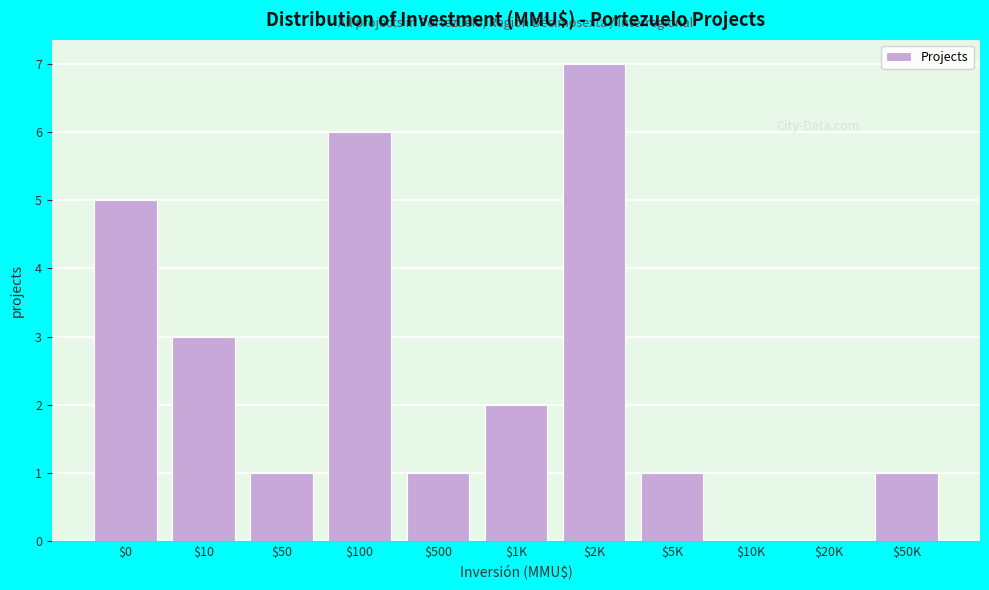

The chart shows a value of 0 at $50. True or false?

False